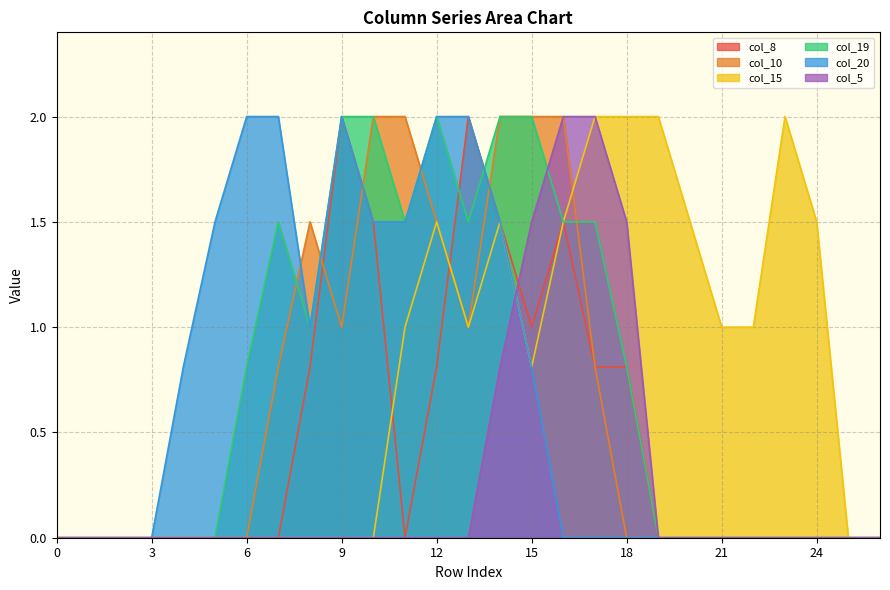

True or false: col_19 and col_20 cross at least once.

True